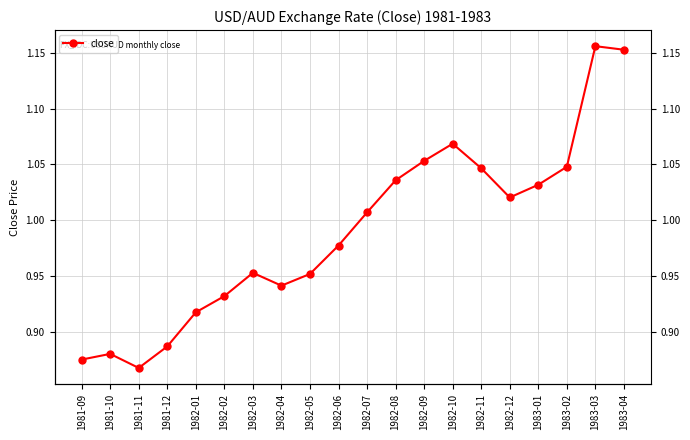

Between 1981-11 and 1982-06, which is larger?

1982-06